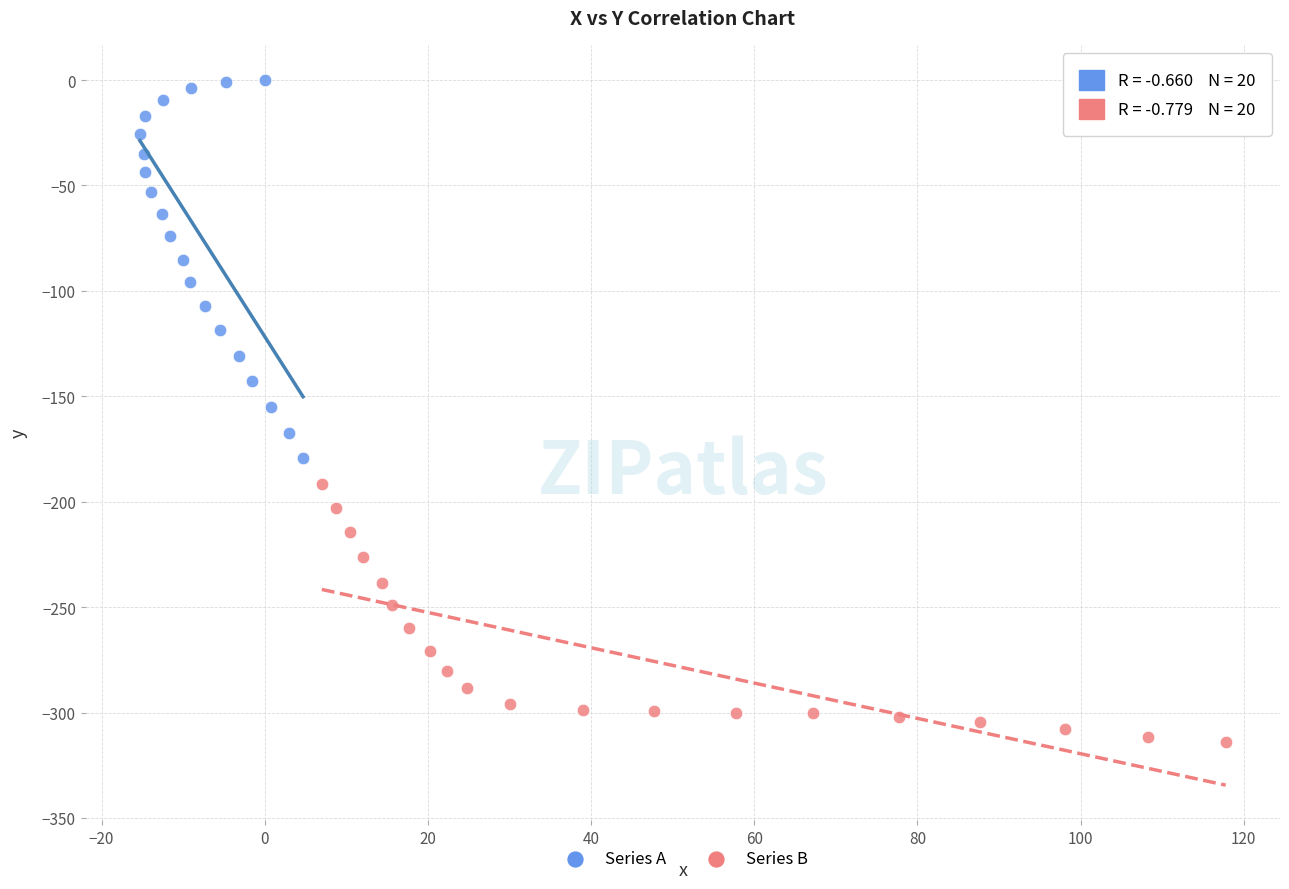

Which series reaches the maximum Y coordinate?

Series A